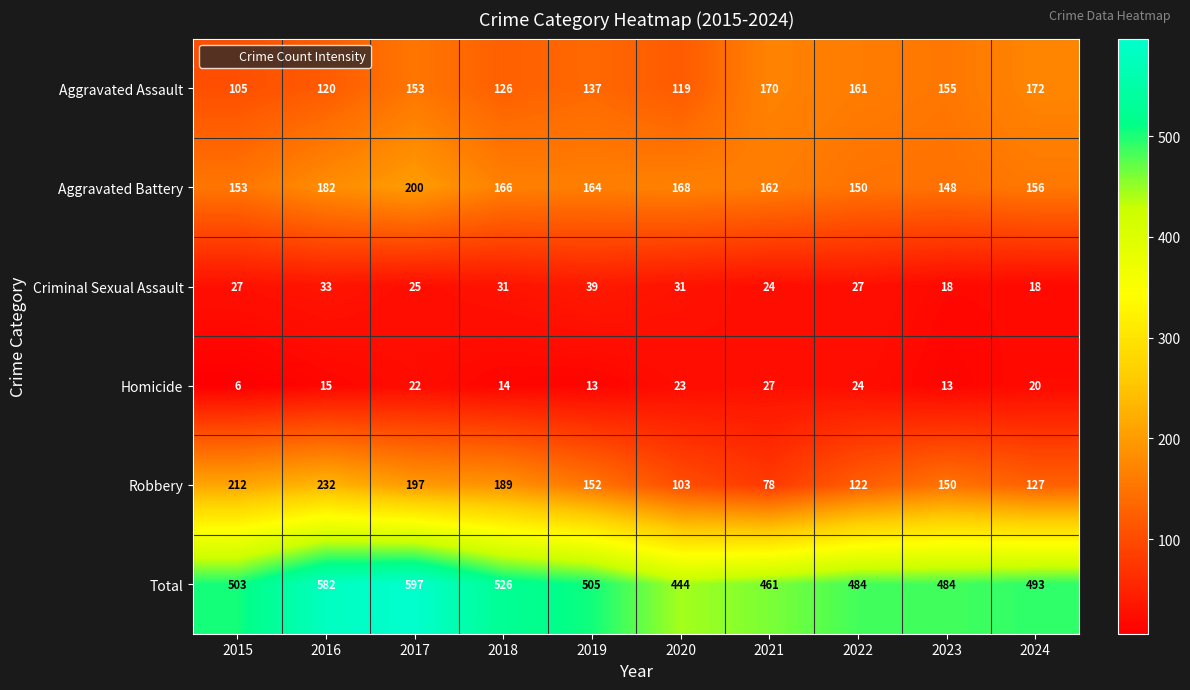

At 2018, list the series in order from largest to smallest.

Total, Robbery, Aggravated Battery, Aggravated Assault, Criminal Sexual Assault, Homicide